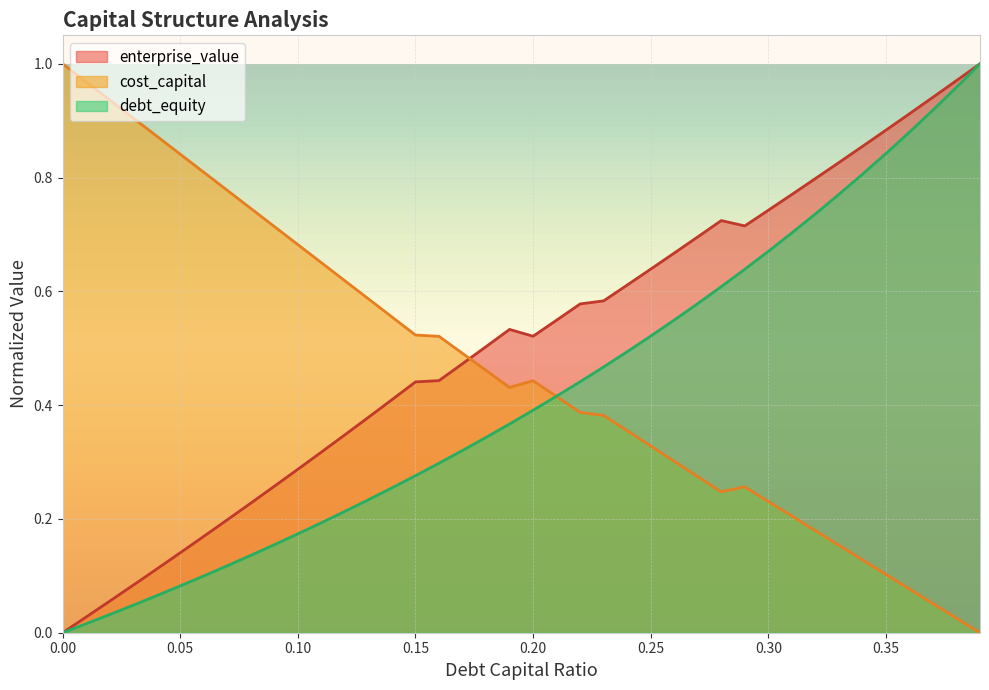

What is the label of the 33rd point from the right?

0.07